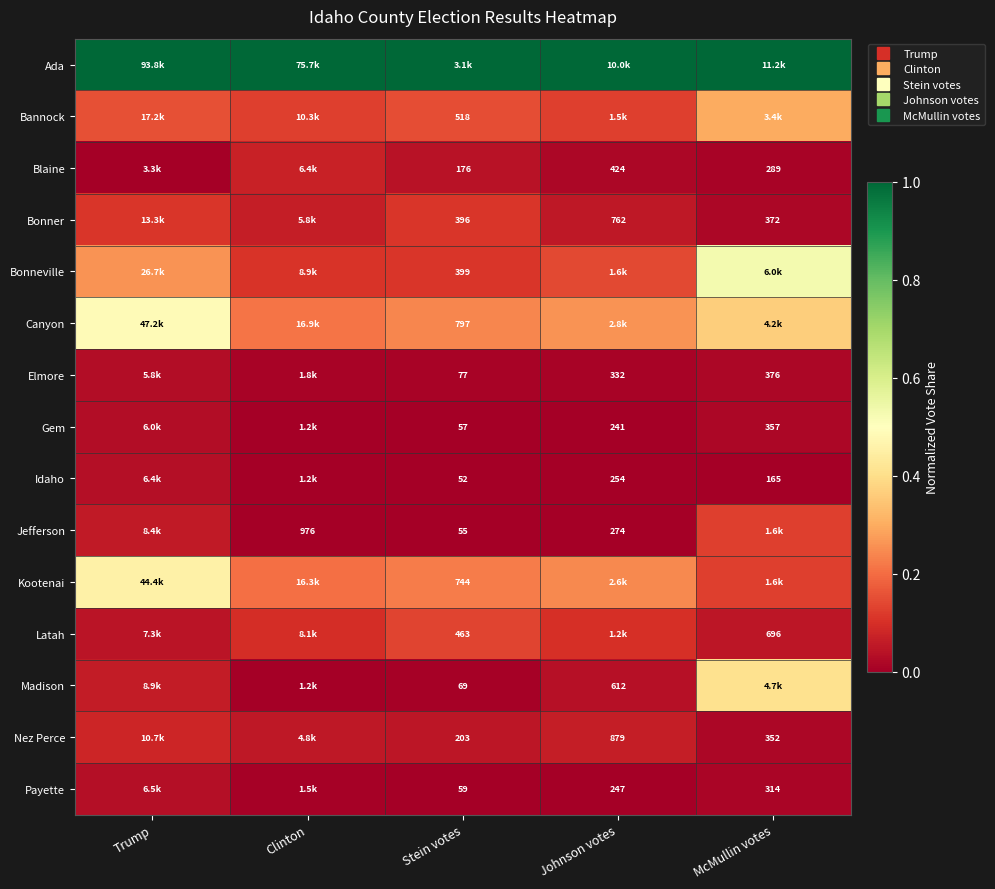

Count the number of data series in this chart.

15